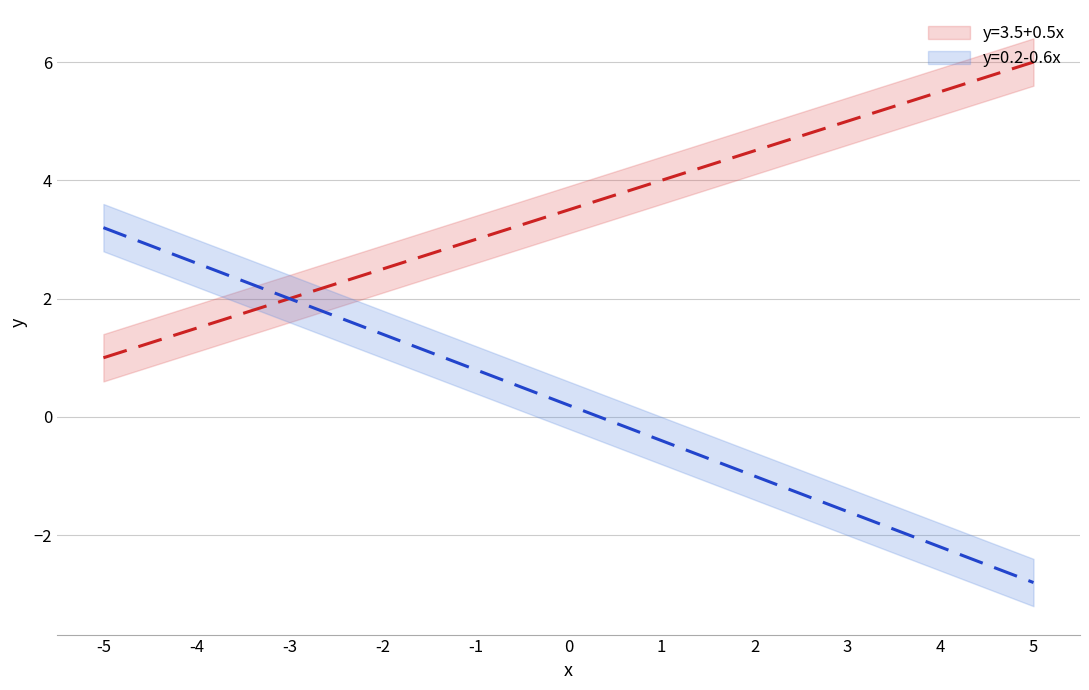

At which label is y=3.5+0.5x closest to 3?

-1